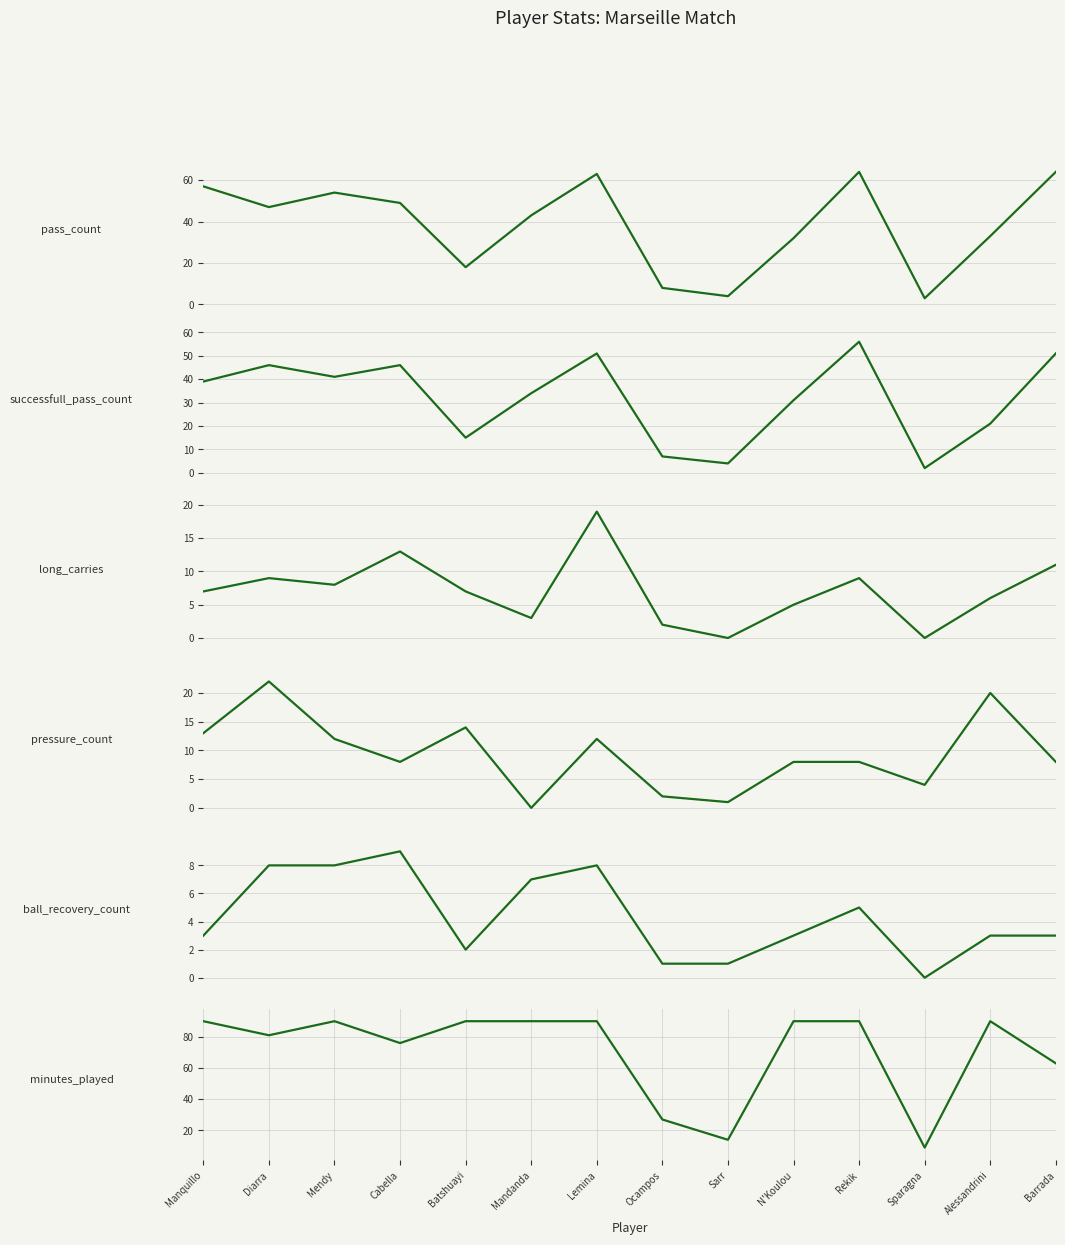

How many lines are shown in the chart?

6